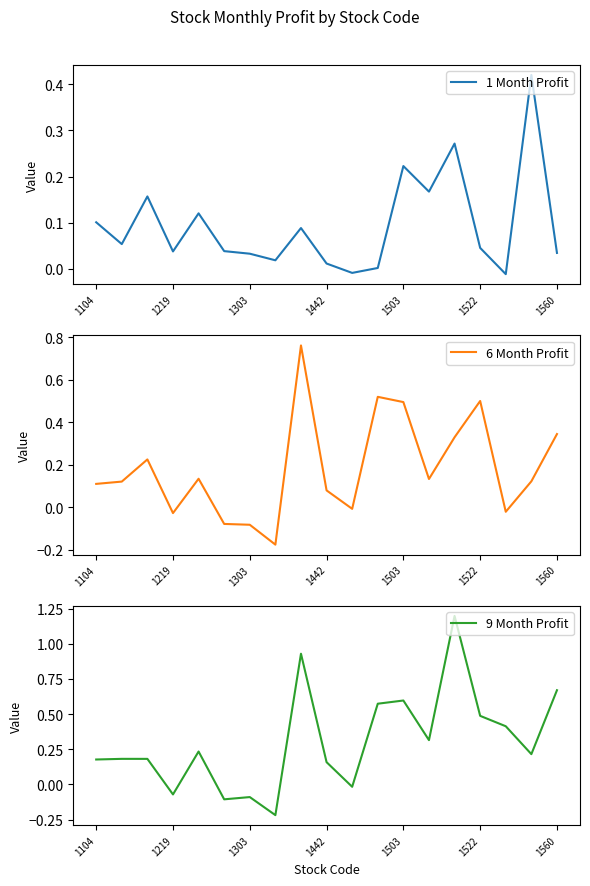

Where does the 9 Month Profit series first go above 0?

1104